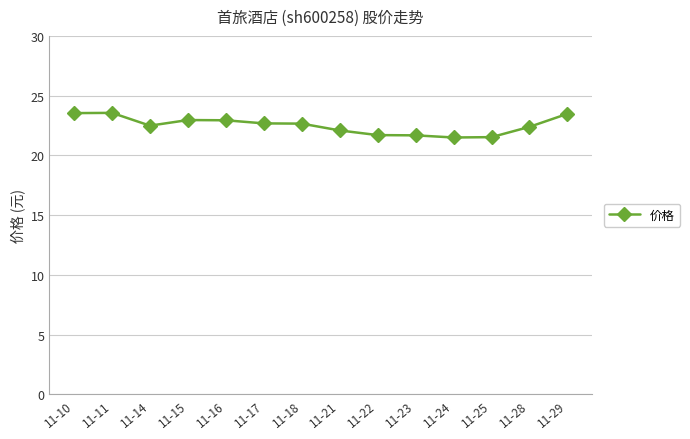

What is the approximate value at 11-24?

21.5